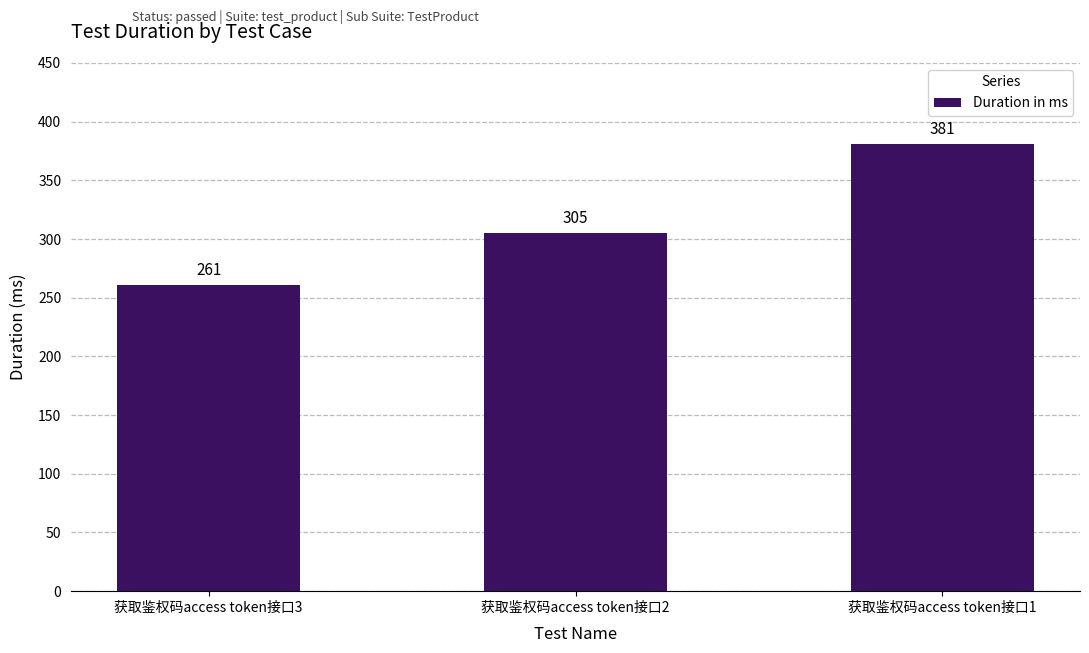

Count the values in the range 261 to 381.

3